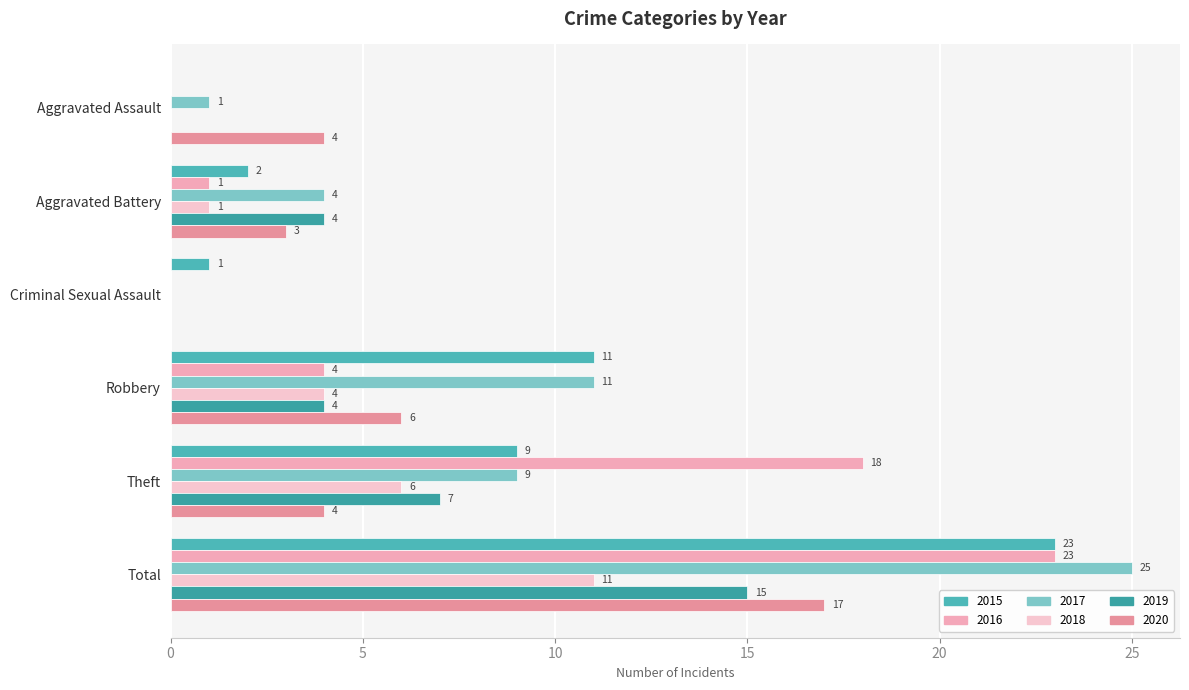

At which label does 2017 reach its peak?

Total